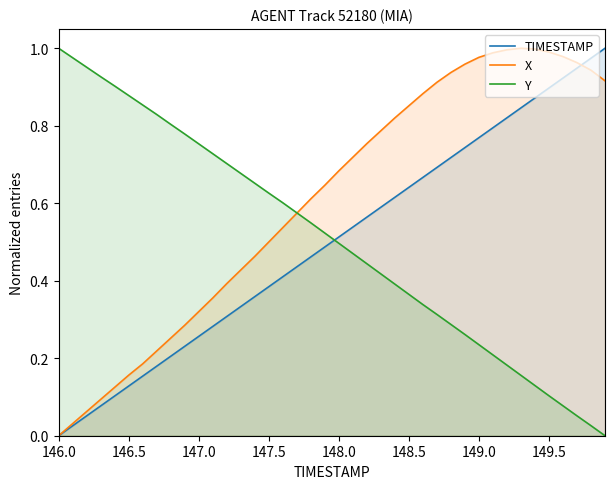

What is the total value across all series at 147.5?

1.5